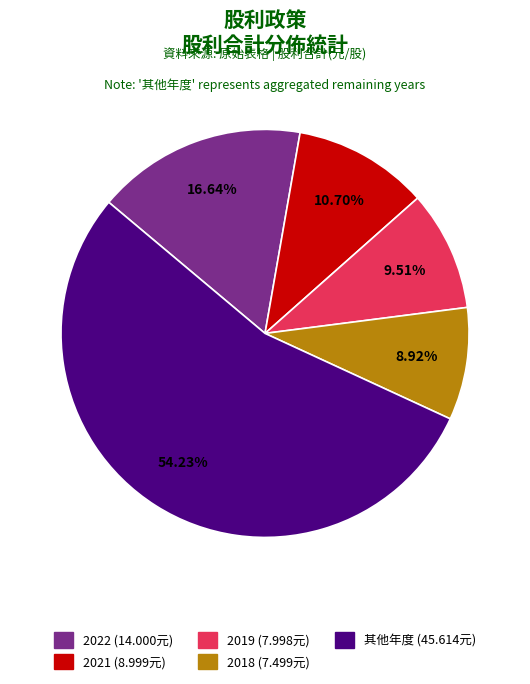

Is there any slice that represents more than half of the pie?

Yes